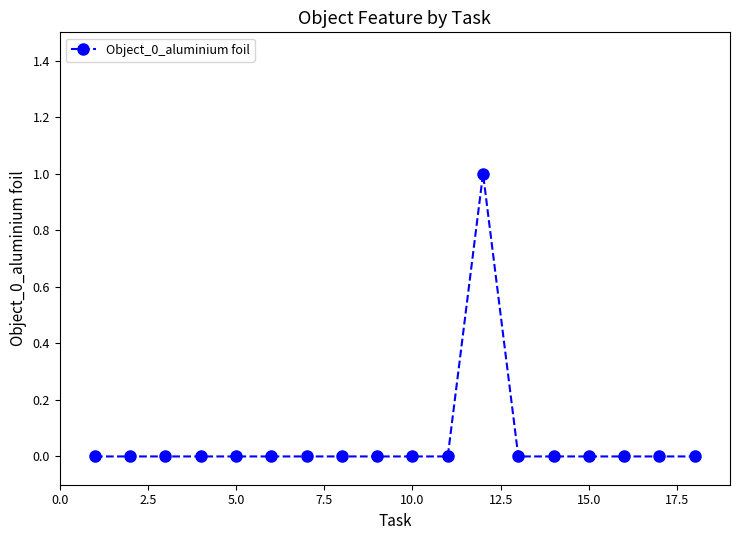

Reading left to right, extract all data points from this chart.

0	0	0	0	0	0	0	0	0	0	0	1	0	0	0	0	0	0